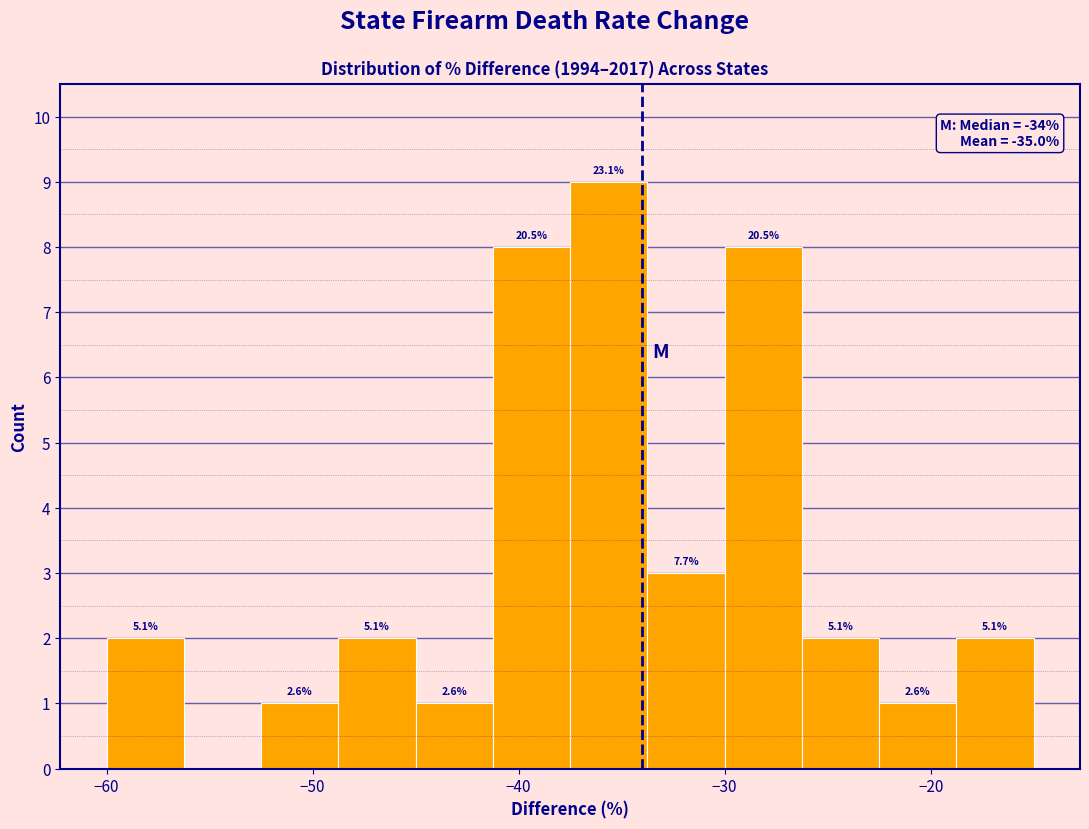

Around what value on the x-axis is the tallest bar? Give the approximate position of its centre, as read against the axis.

-36